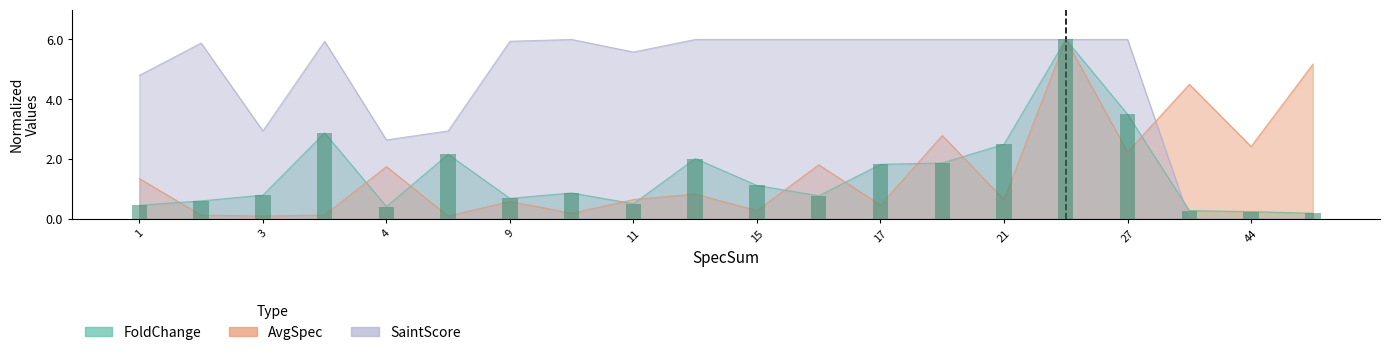

Is the value of FoldChange at 29 greater than the value of SaintScore at 4?

No